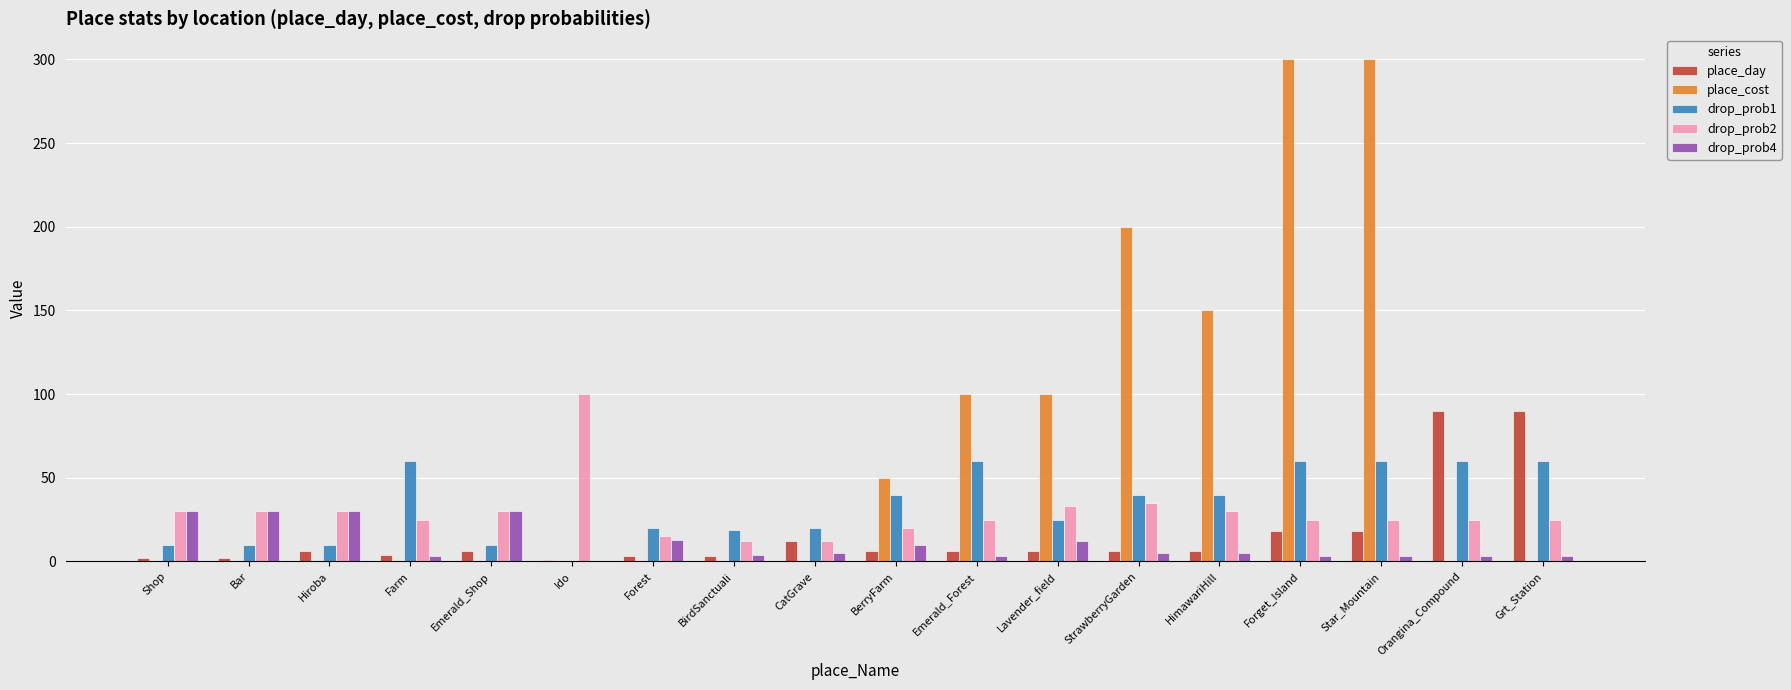

Between Forget_Island and Grt_Station, which series saw the biggest shift?

place_cost